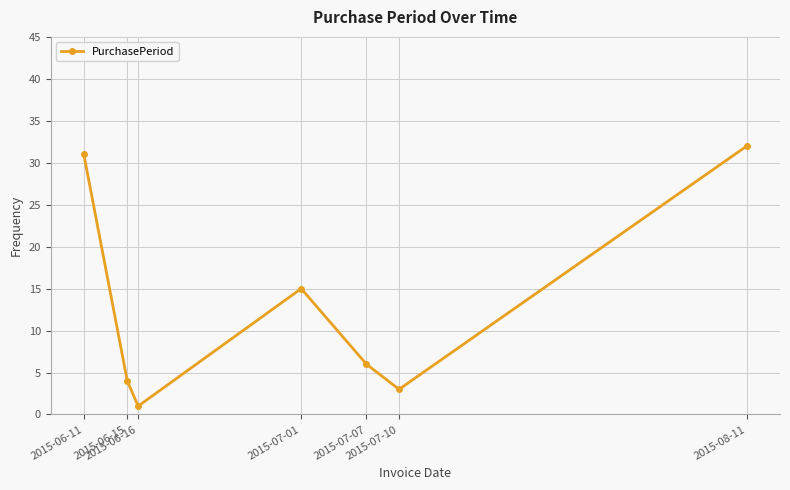

Between 2015-06-15 and 2015-06-16, which is larger?

2015-06-15